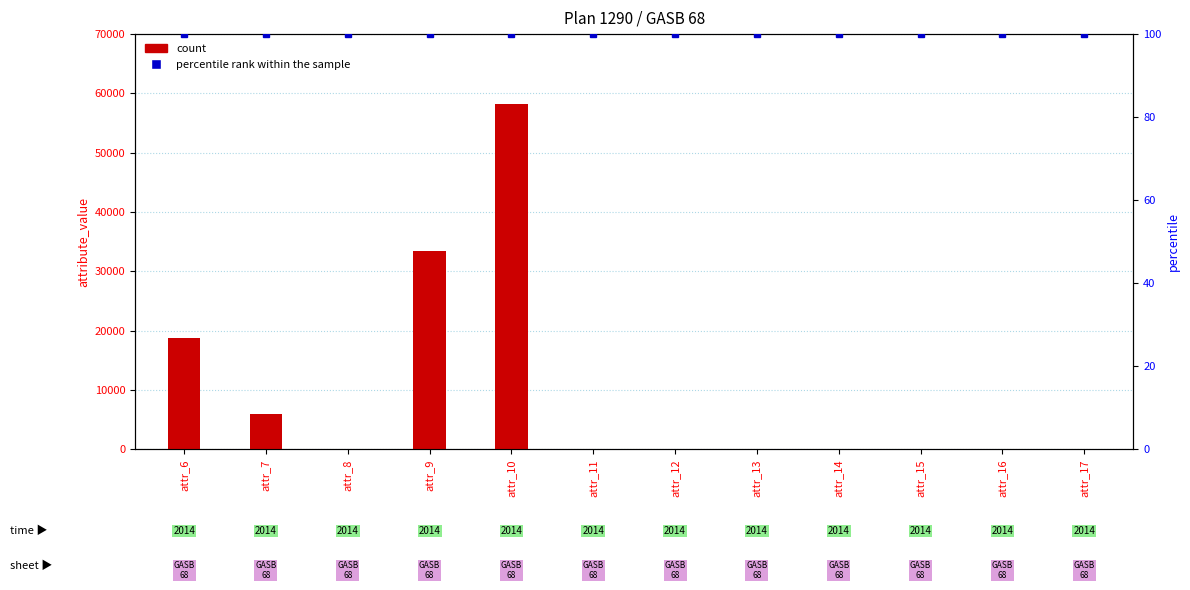

Does the chart contain stacked bars?

No